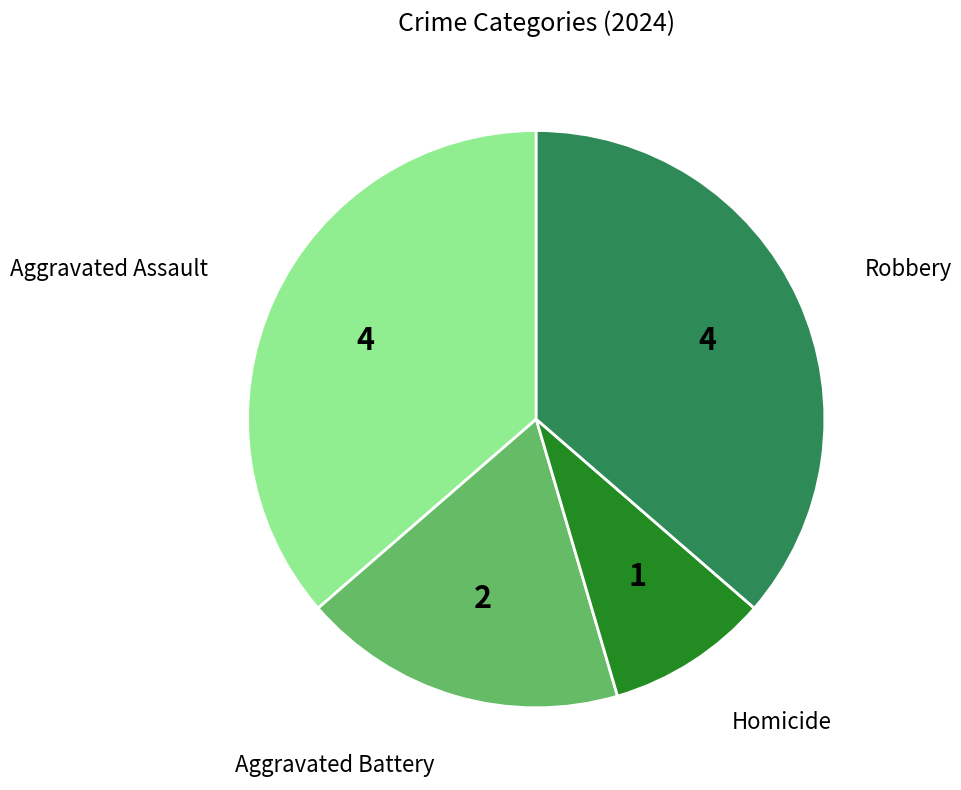

Count the number of slices in the pie.

4